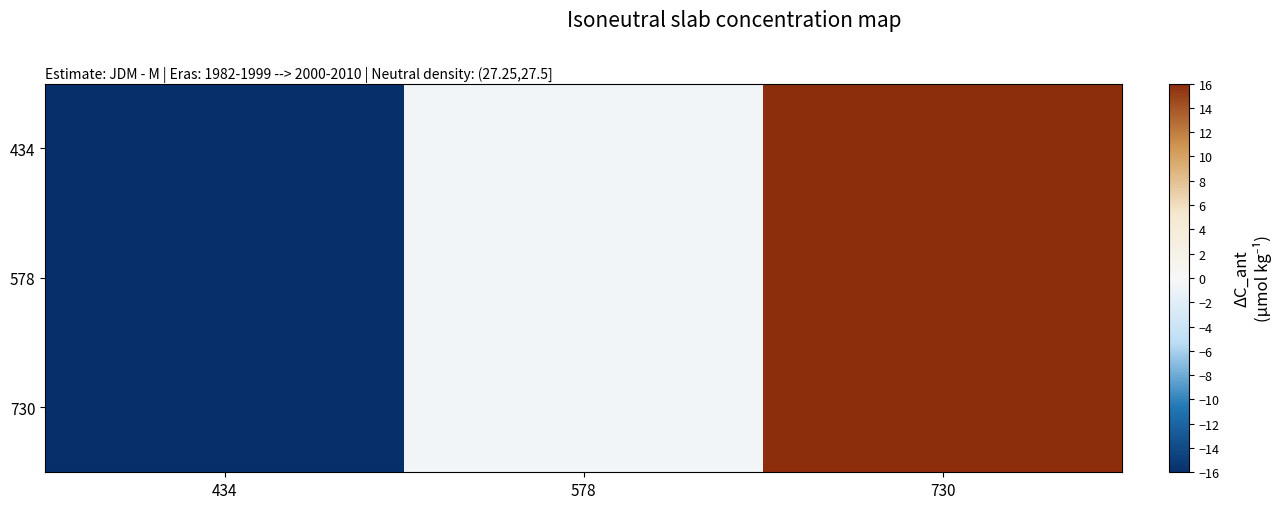

Between 578 and 730, which series saw the biggest shift?

434